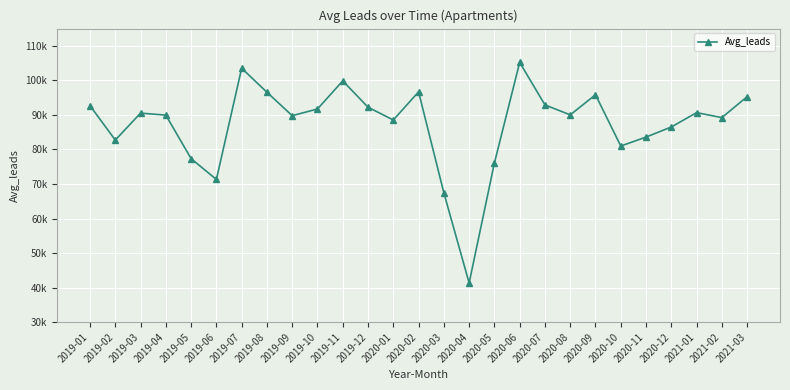

What is the smallest value displayed?

41336.0